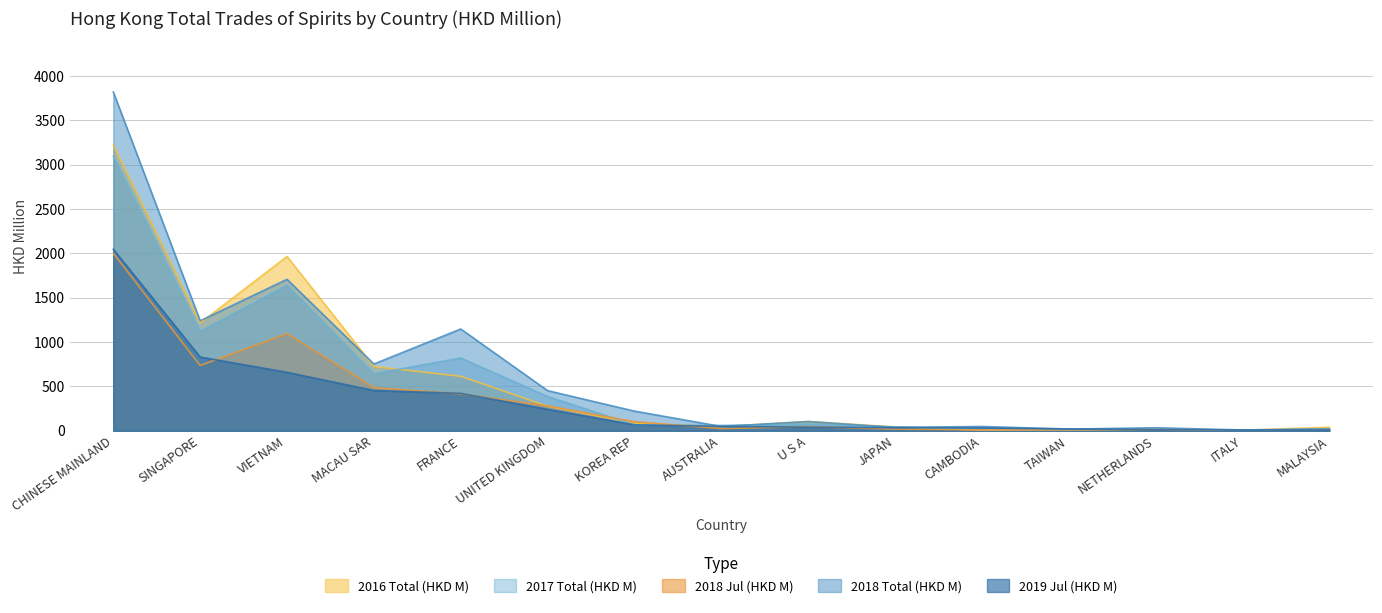

Reading left to right, list all the values displayed in this chart.

2016 Total (HKD M): 3220.5	1215.3	1965.1	724.3	614.4	277.5	85.0	47.5	104.3	42.9	6.8	12.7	18.7	6.2	39.9
2017 Total (HKD M): 3093.7	1122.3	1640.0	643.6	820.9	387.0	66.9	60.5	75.0	43.4	16.8	8.6	20.0	5.7	20.7
2018 Jul (HKD M): 2000.9	736.0	1095.6	486.1	415.9	280.5	102.4	24.9	46.1	18.4	10.3	9.1	14.9	4.5	14.1
2018 Total (HKD M): 3819.1	1240.2	1707.7	752.7	1147.5	452.4	221.8	48.6	104.2	38.3	48.5	18.8	34.4	9.0	21.1
2019 Jul (HKD M): 2046.5	831.3	659.0	454.0	421.8	241.8	66.9	50.0	40.3	35.2	32.1	20.9	11.5	8.9	6.6